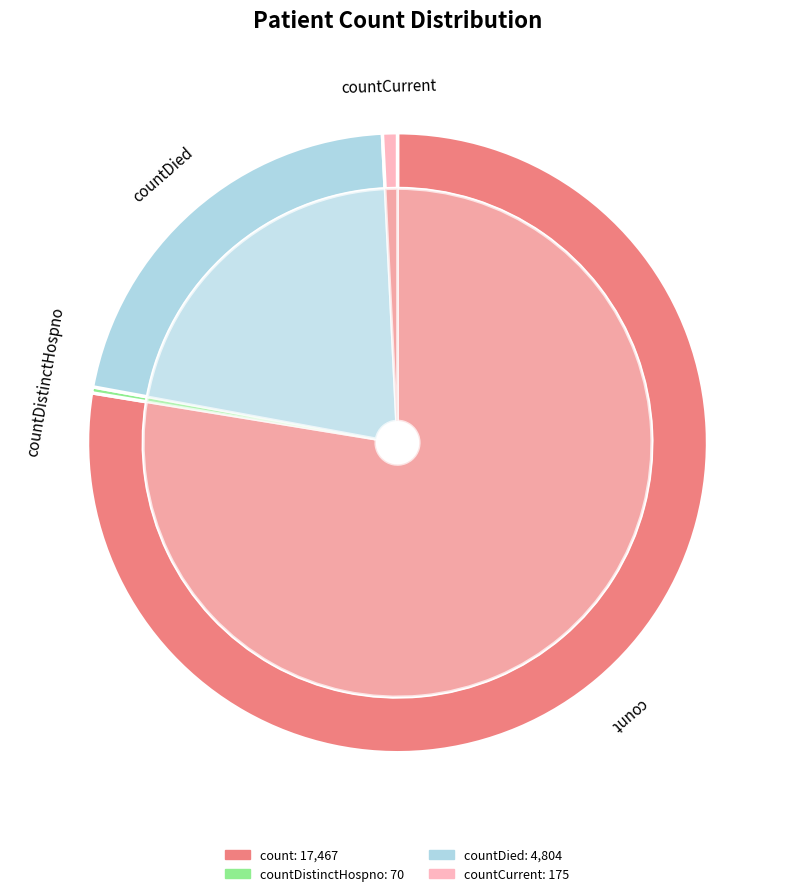

What is the ratio of the value at count to the value at countDied?

3.6